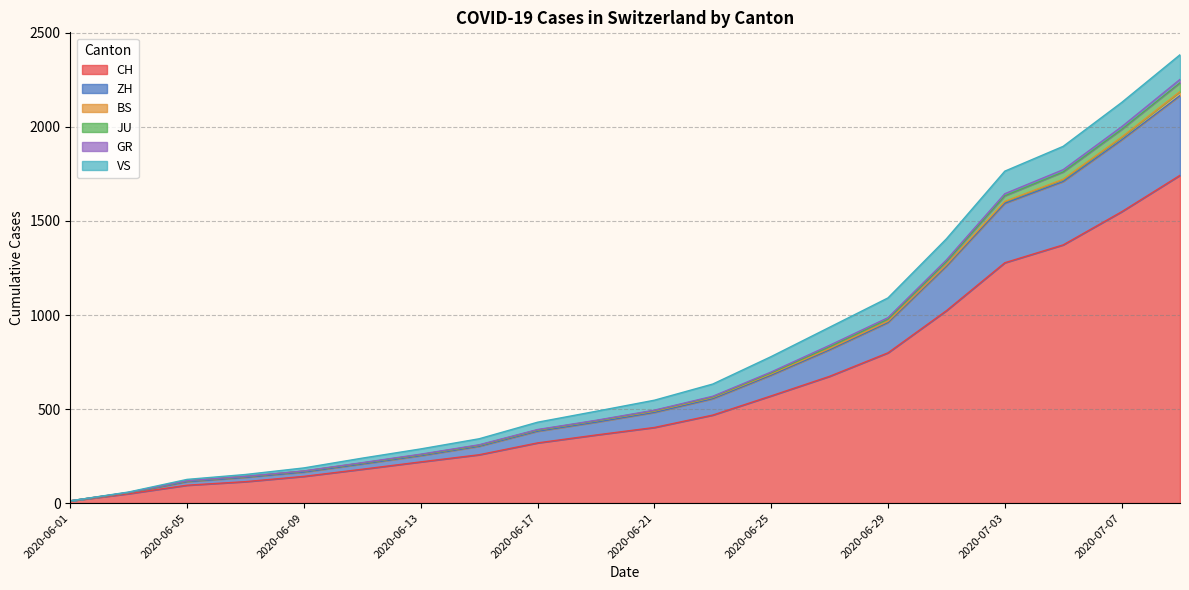

What is the difference between the maximum and second lowest values in the CH series?

1693